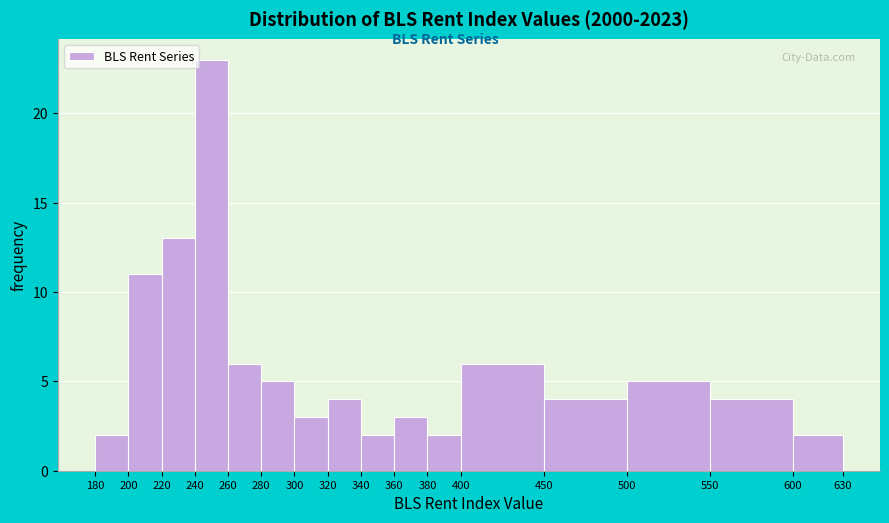

How tall is the bar that spans 450 to 500 on the x-axis? The values are not printed on the chart, so give them approximately, as read against the axis.

4